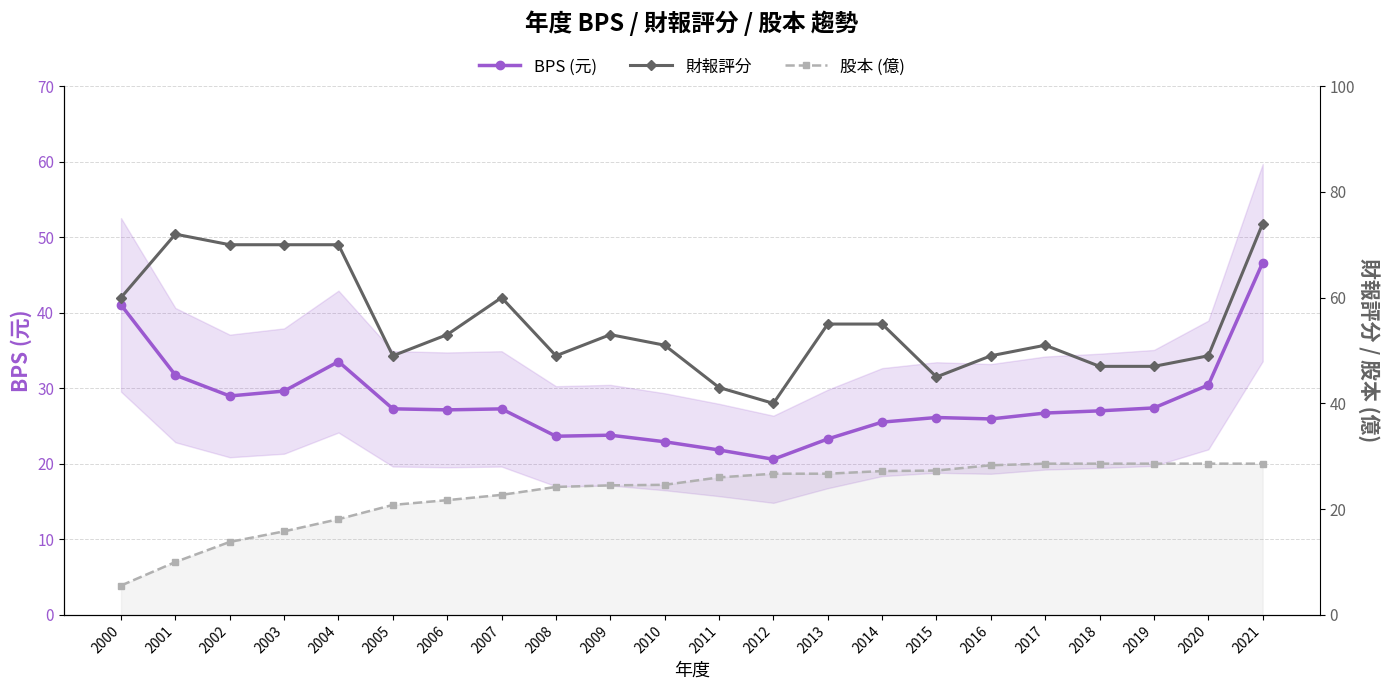

What is the sum of all 財報評分 values?

1212.0